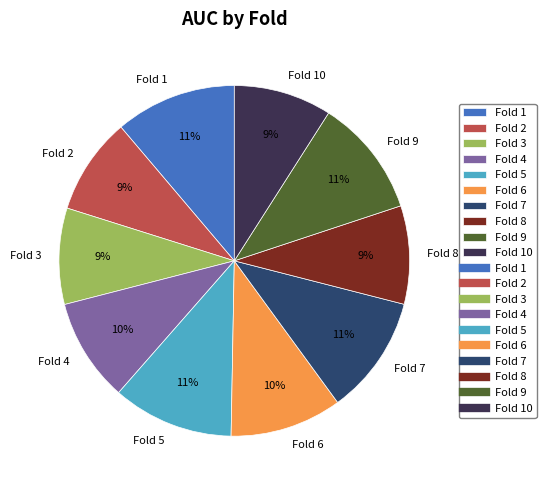

Is the sum of Fold 5 and Fold 2 greater than half?

No